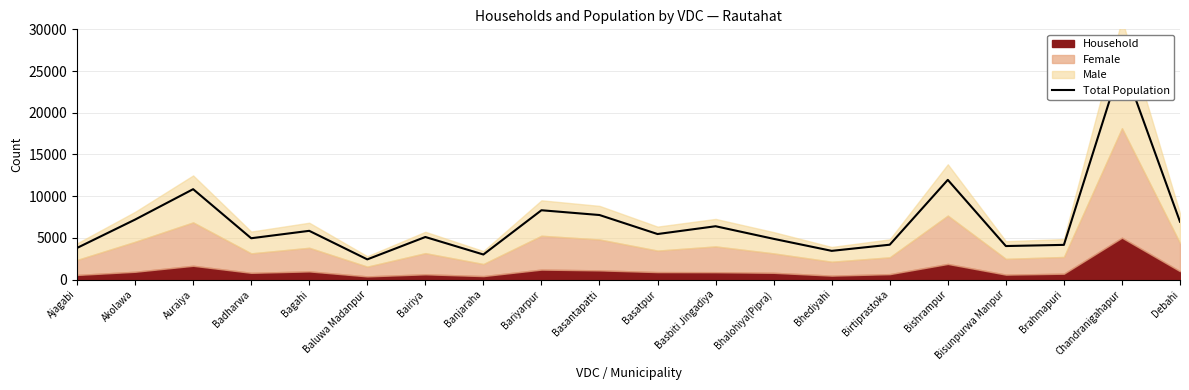

Reading left to right, extract all data points from this chart.

Ajagabi=3785	Akolawa=7186	Auraiya=10832	Badharwa=4949	Bagahi=5837	Baluwa Madanpur=2414	Bairiya=5098	Banjaraha=2998	Bariyarpur=8305	Basantapatti=7733	Basatpur=5453	Basbiti Jingadiya=6388	Bhalohiya(Pipra)=4877	Bhediyahi=3436	Birtiprastoka=4173	Bishrampur=11948	Bisunpurwa Manpur=4013	Brahmapuri=4153	Chandranigahapur=26163	Debahi=6926